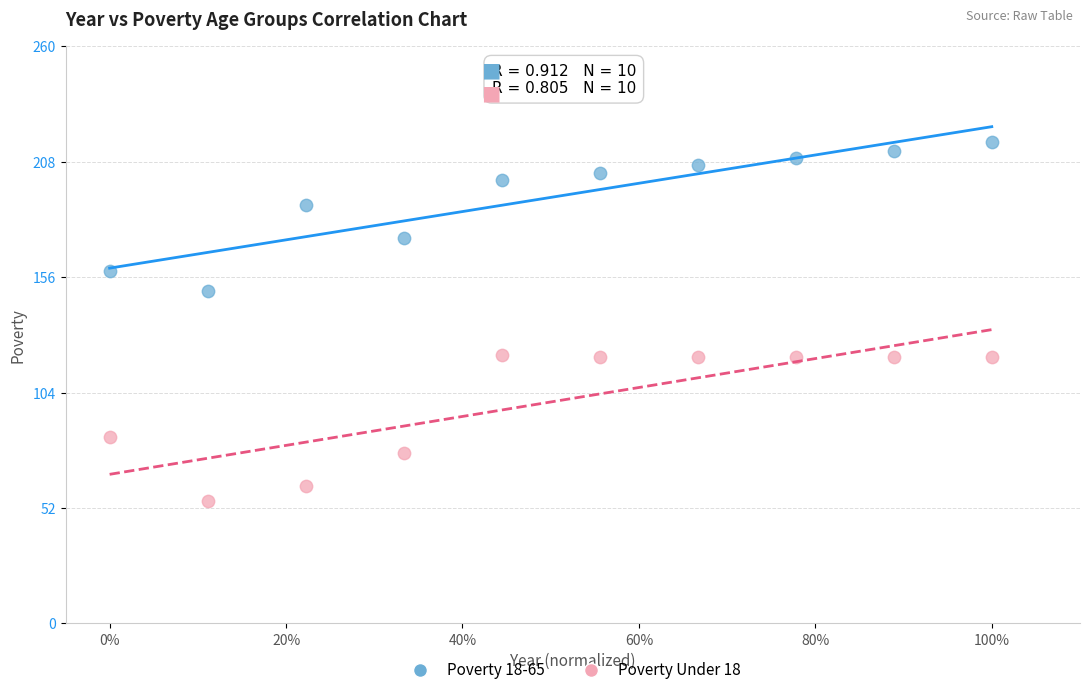

Which series contains the lowest Y value?

Poverty Under 18